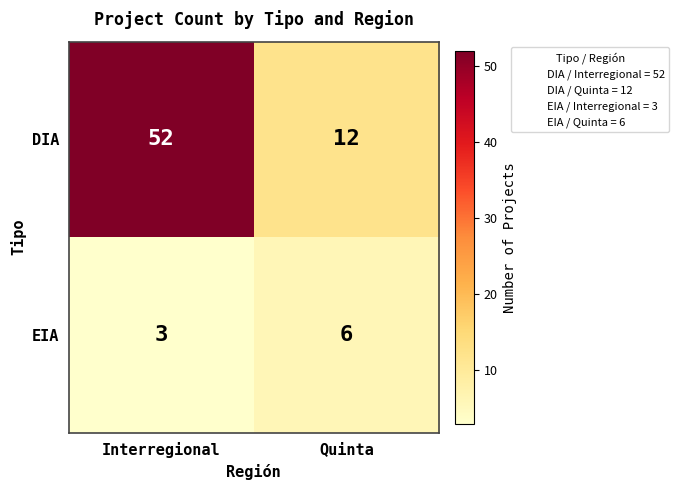

What is the minimum value shown in the chart?

3